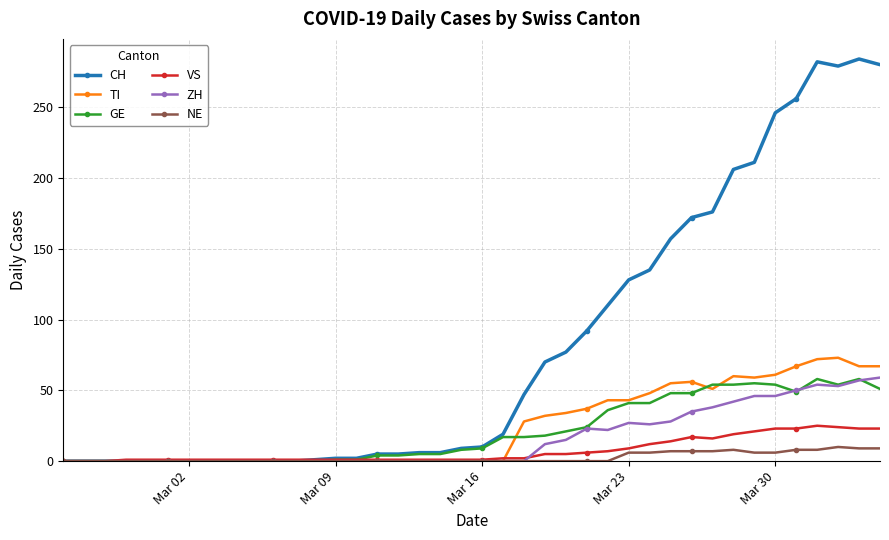

Which series has the widest spread of values?

CH